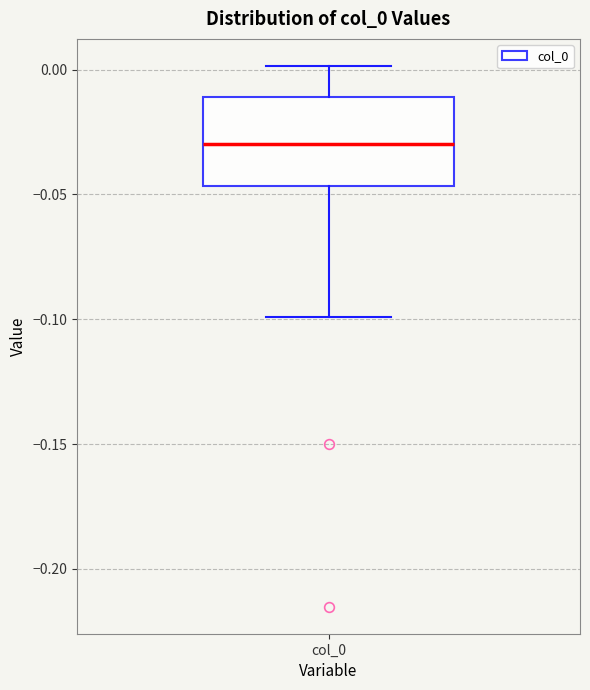

Read this box plot against the y-axis: the position of the median line, the range covered by the box, and the ends of both whiskers. The values are not printed on the chart, so give them approximately, as read against the axis.

median -0.030, box -0.045 to -0.010, whiskers -0.100 to 0.000